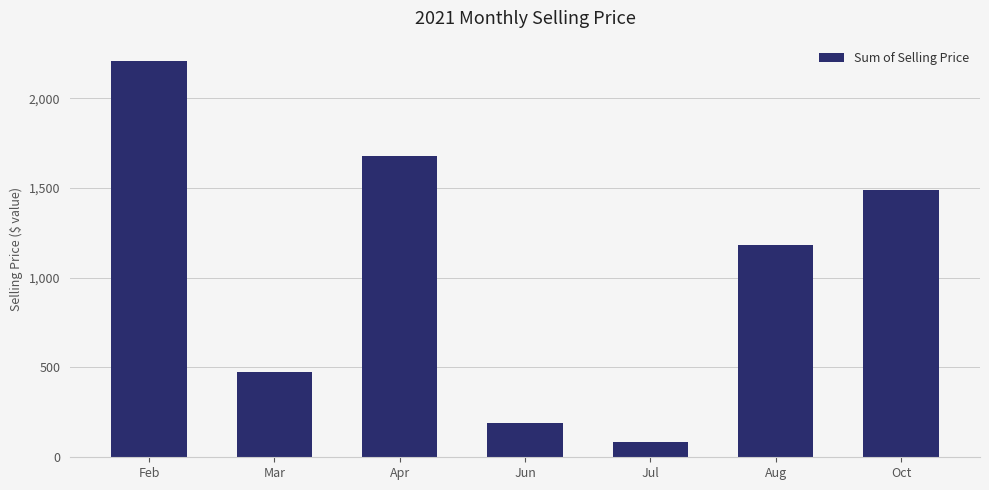

What is the difference between the maximum and minimum values?

2127.2